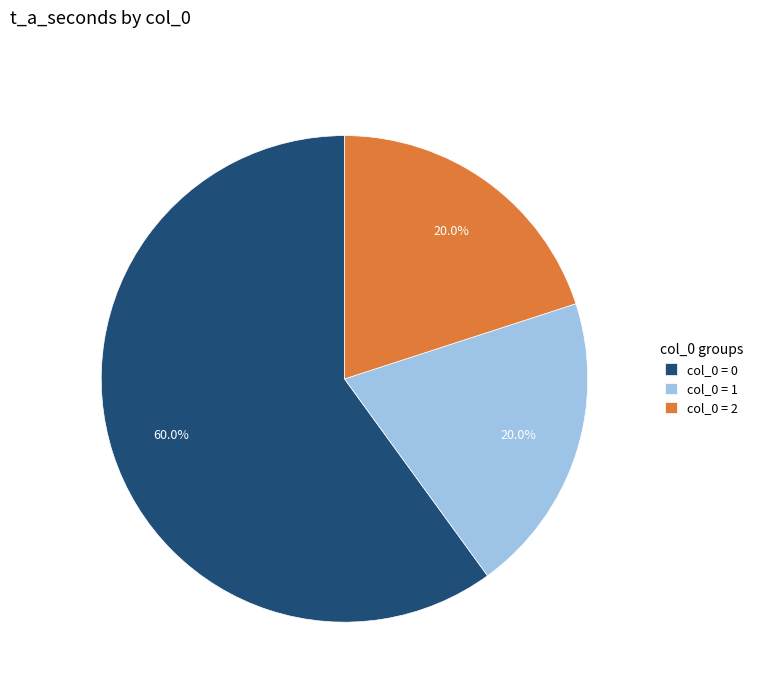

What is the largest slice in the pie chart?

col_0 = 0